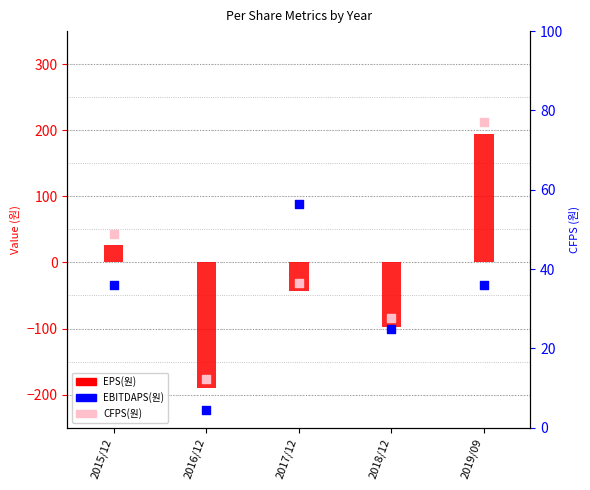

Is the value of CFPS(원) at 2019/09 greater than the value of EPS(원) at 2019/09?

Yes